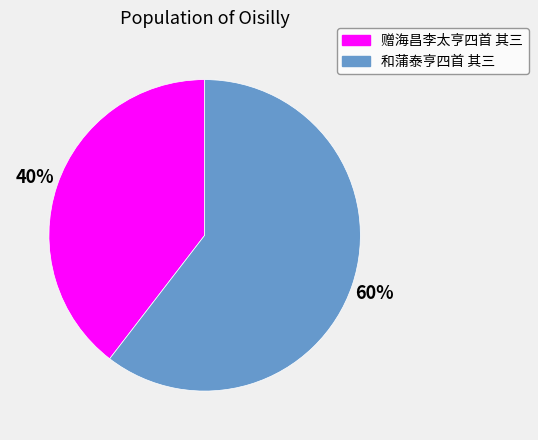

To the nearest percent, what is the combined percentage of 赠海昌李太亨四首 其三 and 和蒲泰亨四首 其三?

100%